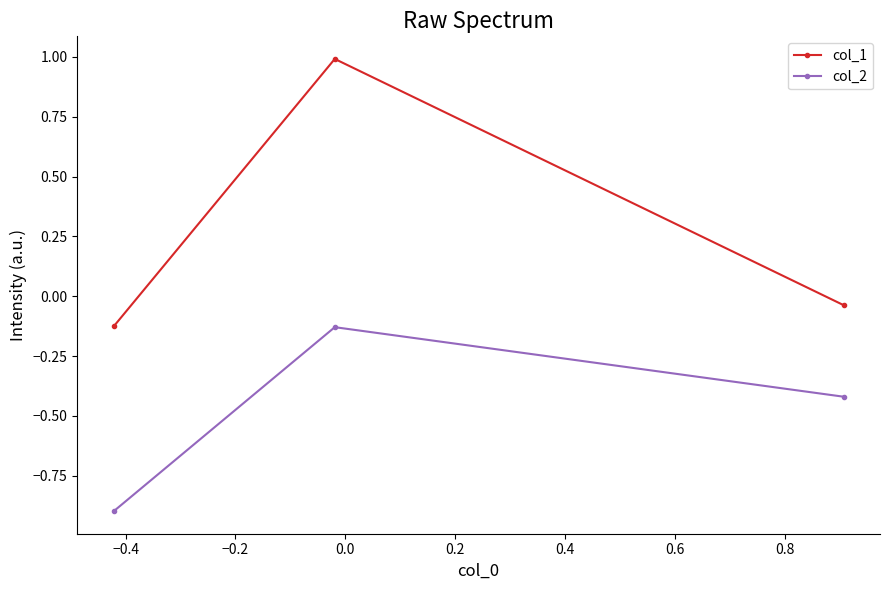

Which series has the widest spread of values?

col_1